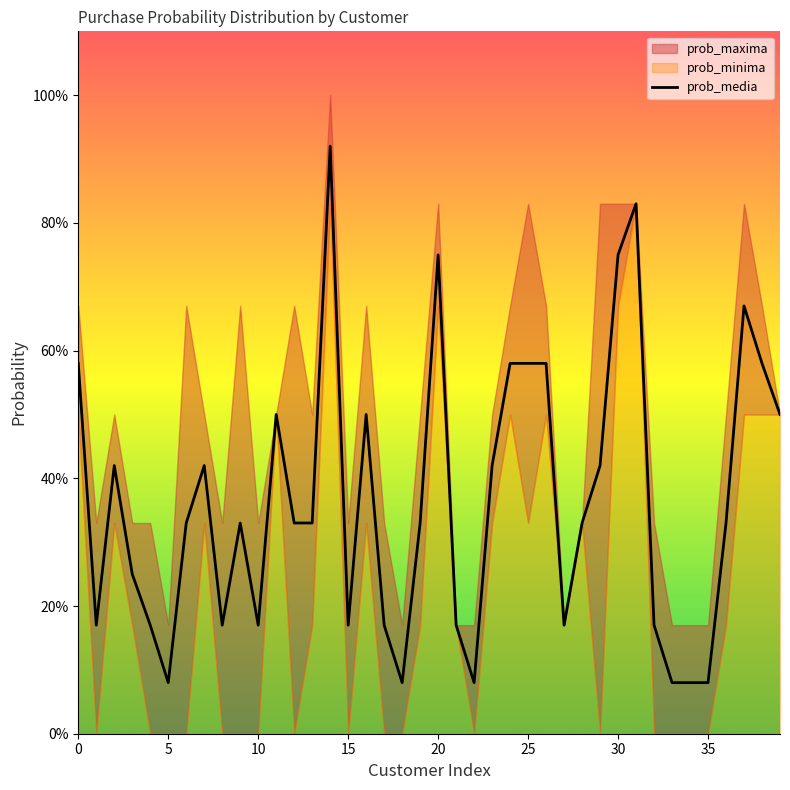

Which series has the largest total across all categories?

prob_maxima